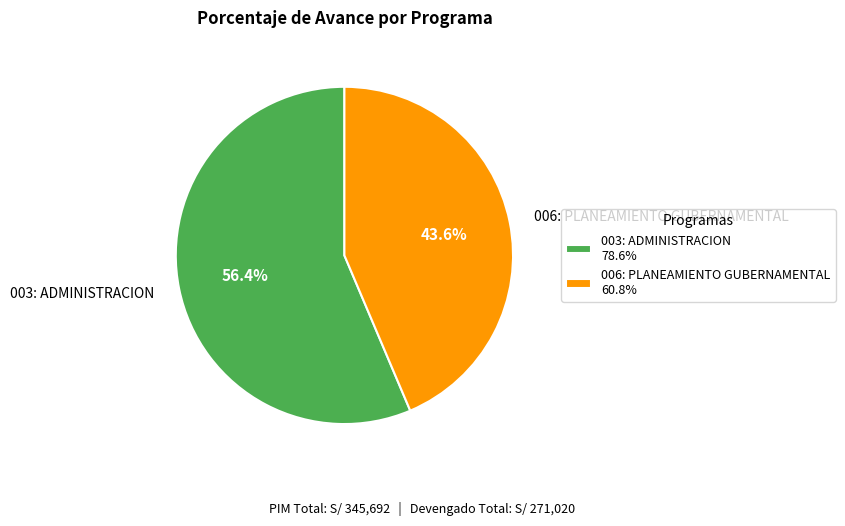

Which category accounts for the majority?

003: ADMINISTRACION